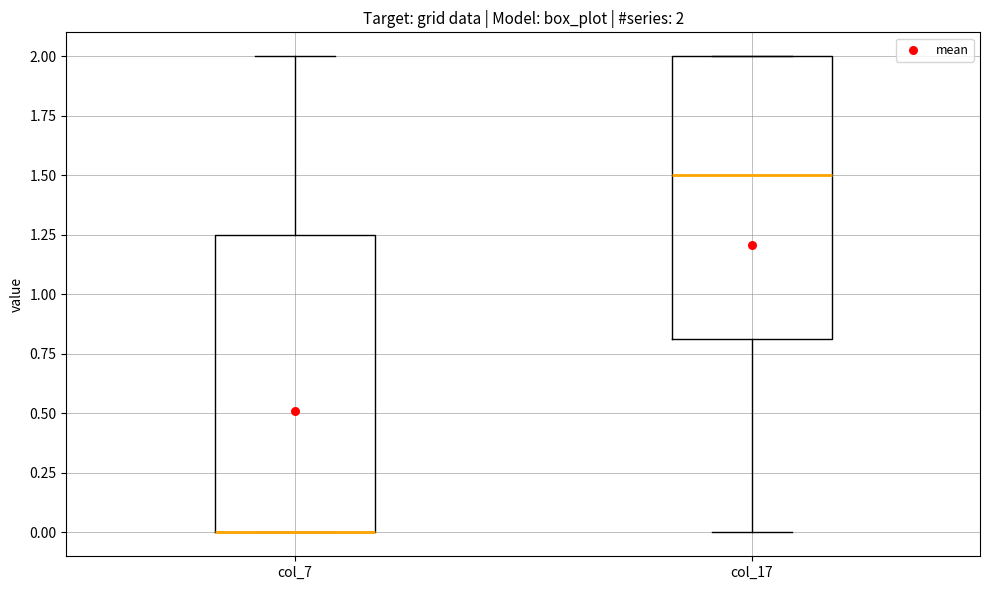

Comparing the boxes themselves (not the whiskers), which one is the tallest?

col_7